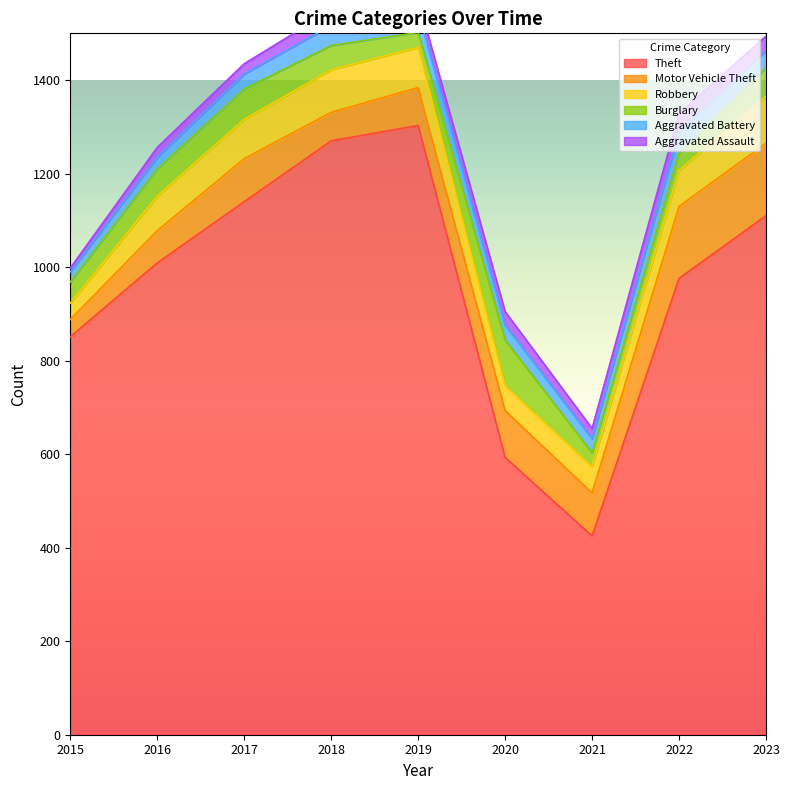

How many values in the Motor Vehicle Theft series are below 92?

4